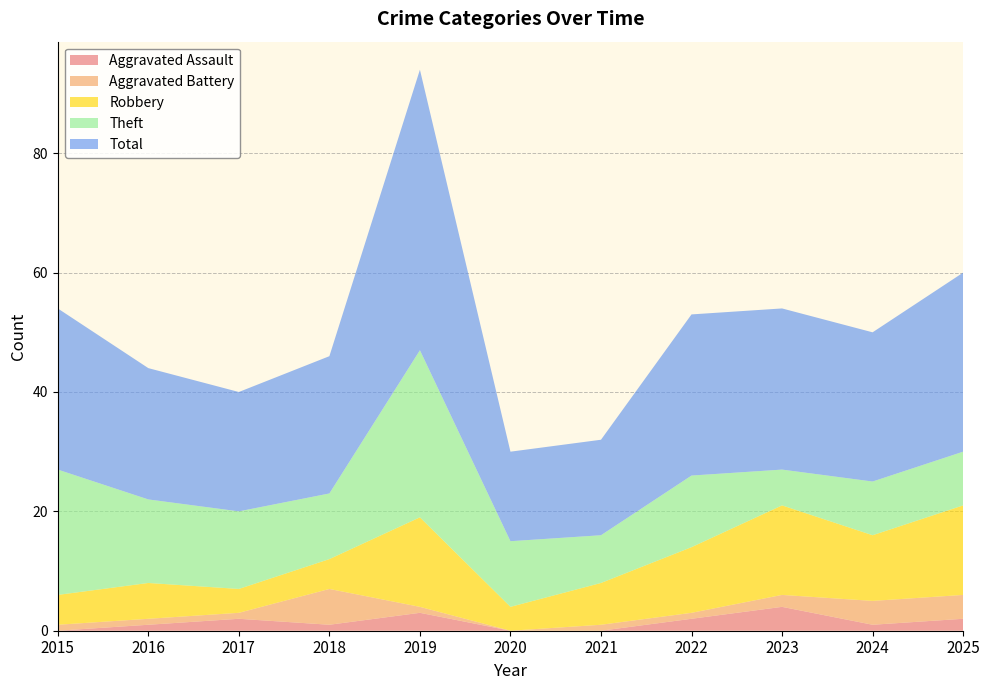

Reading left to right, transcribe all the data shown in this chart.

Aggravated Assault: 2015=0	2016=1	2017=2	2018=1	2019=3	2020=0	2021=0	2022=2	2023=4	2024=1	2025=2
Aggravated Battery: 2015=1	2016=1	2017=1	2018=6	2019=1	2020=0	2021=1	2022=1	2023=2	2024=4	2025=4
Robbery: 2015=5	2016=6	2017=4	2018=5	2019=15	2020=4	2021=7	2022=11	2023=15	2024=11	2025=15
Theft: 2015=21	2016=14	2017=13	2018=11	2019=28	2020=11	2021=8	2022=12	2023=6	2024=9	2025=9
Total: 2015=27	2016=22	2017=20	2018=23	2019=47	2020=15	2021=16	2022=27	2023=27	2024=25	2025=30